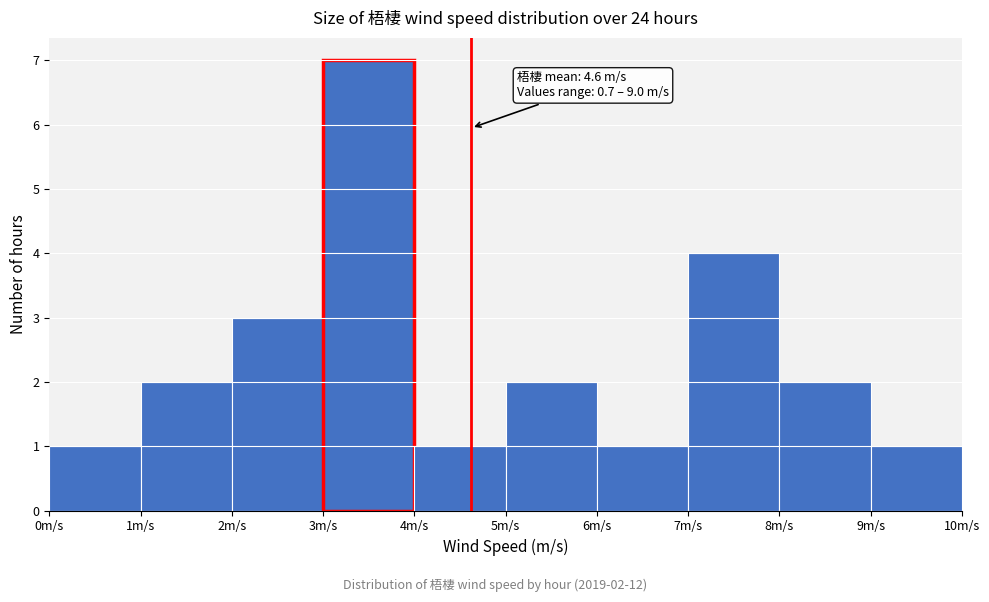

Which range on the x-axis has the tallest bar?

3 to 4